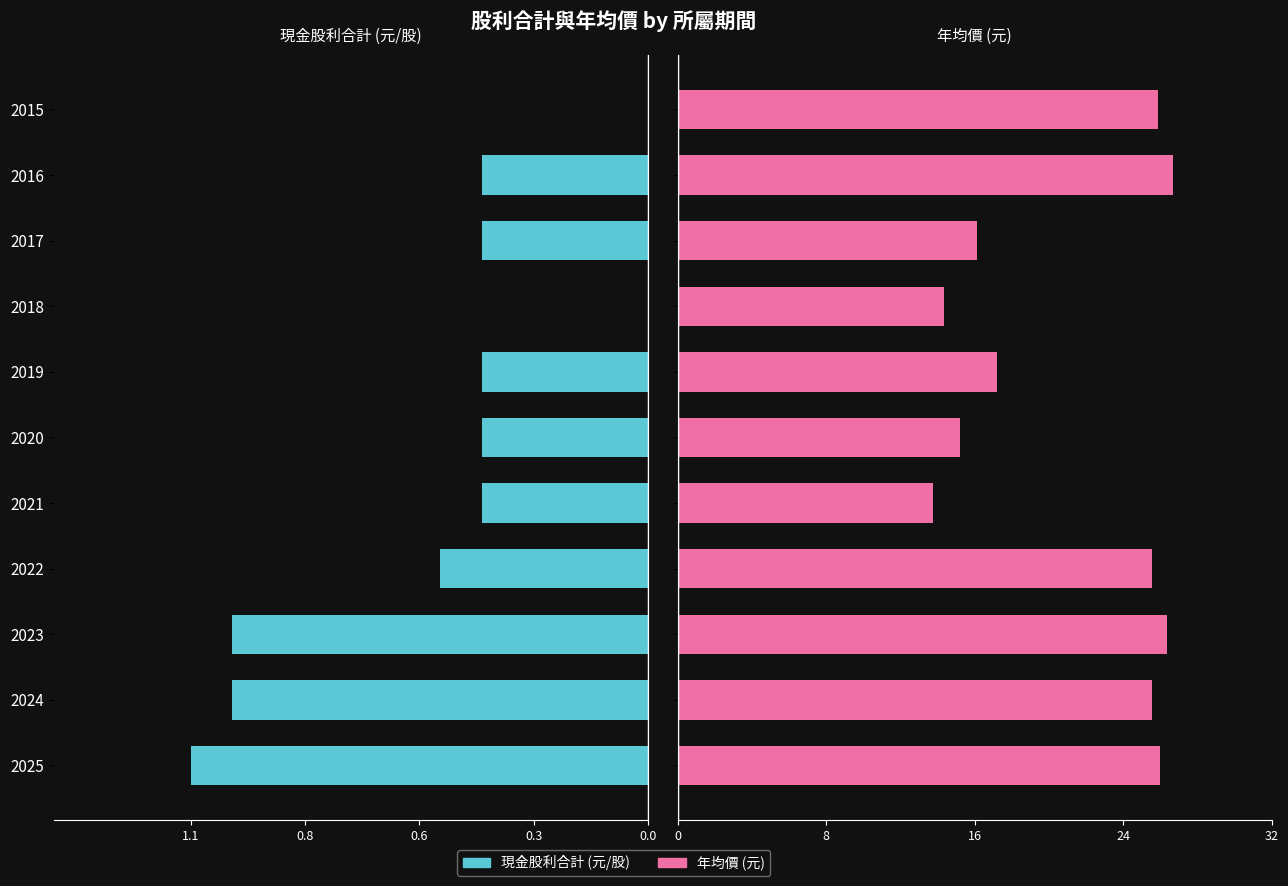

Reading left to right, extract all data points from this chart.

現金股利合計: -1.1	-1.0	-1.0	-0.5	-0.4	-0.4	-0.4	0.0	-0.4	-0.4	0.0
年均價: 26.1	25.7	26.5	25.7	13.8	15.3	17.3	14.4	16.2	26.8	26.0